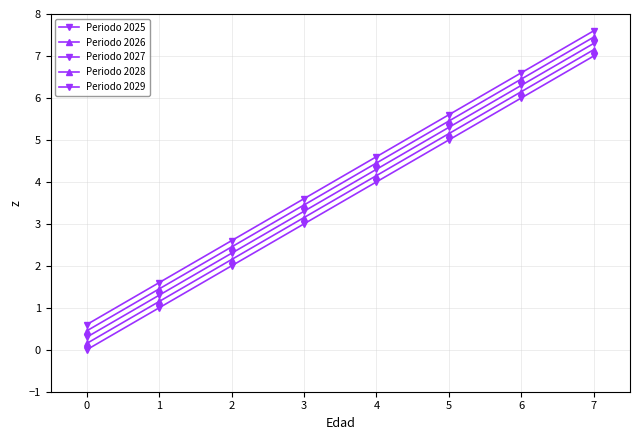

List the series in order of their overall mean, highest first.

Periodo 2029, Periodo 2028, Periodo 2027, Periodo 2026, Periodo 2025